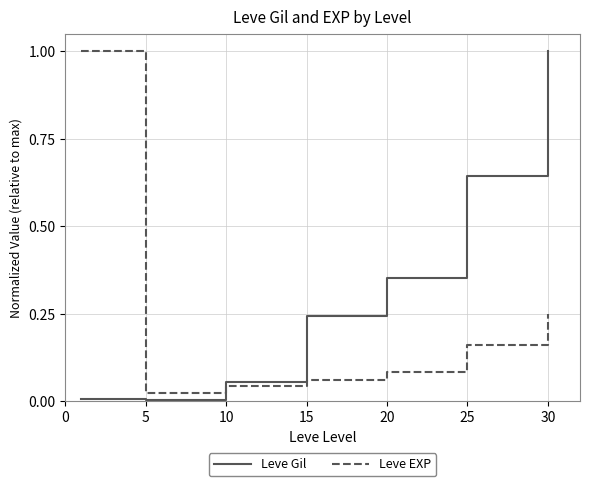

Which series has the largest total across all categories?

Leve Gil